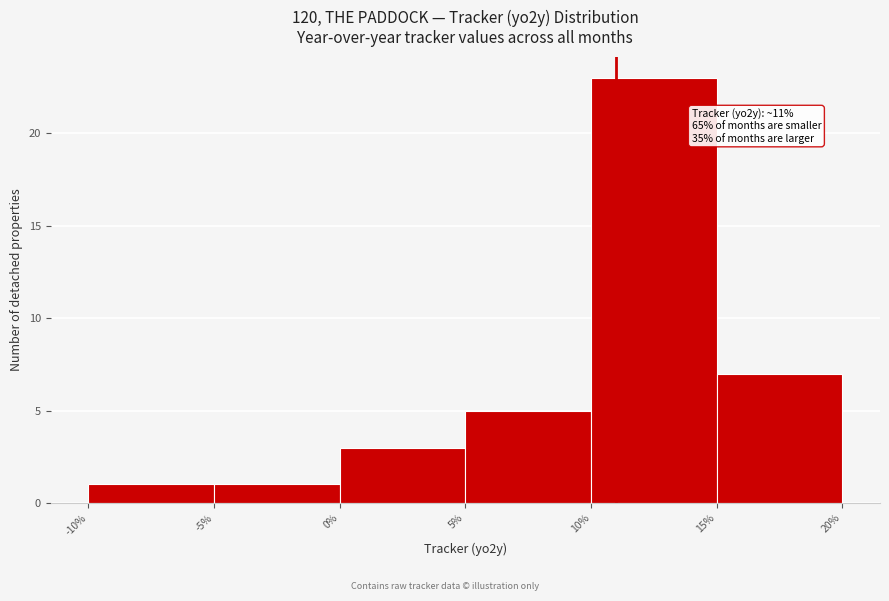

Over which range of the x-axis is the bar tallest?

10% to 15%